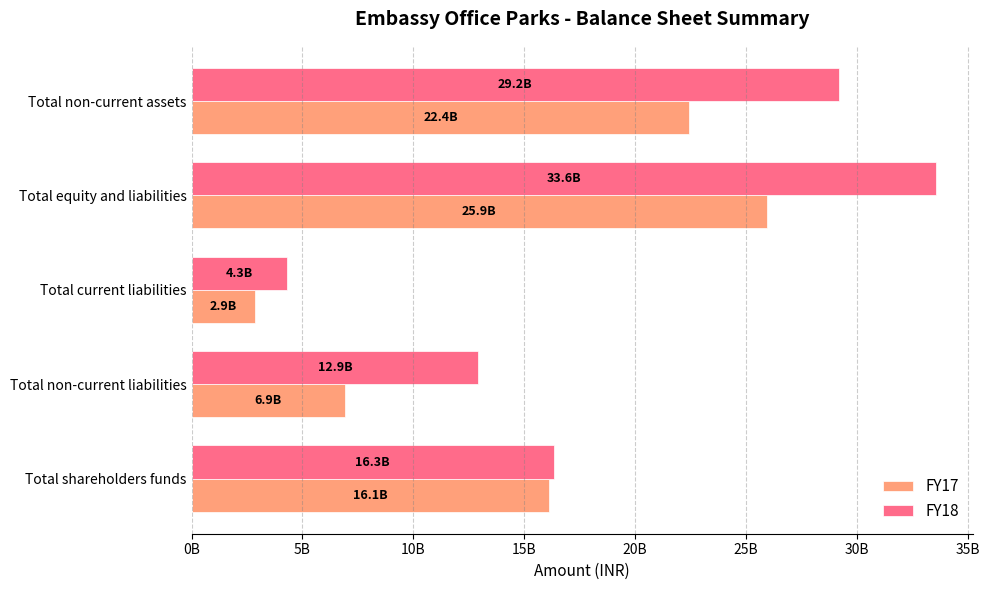

What are all the series names shown in the legend?

FY17, FY18